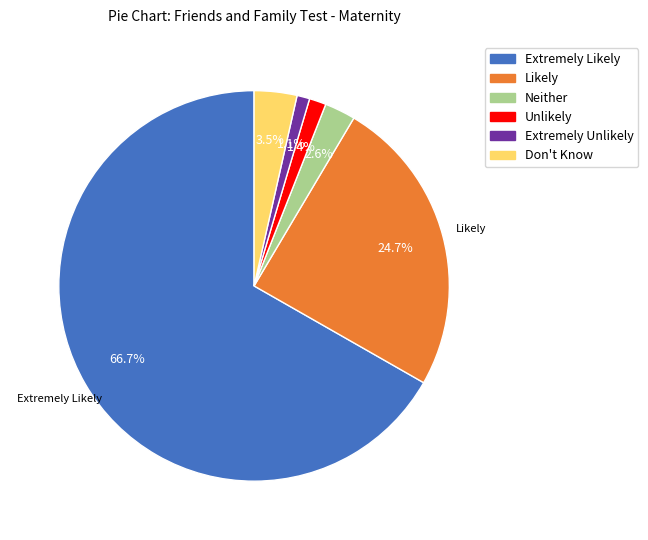

What percentage is the Unlikely slice, to the nearest percent?

1%